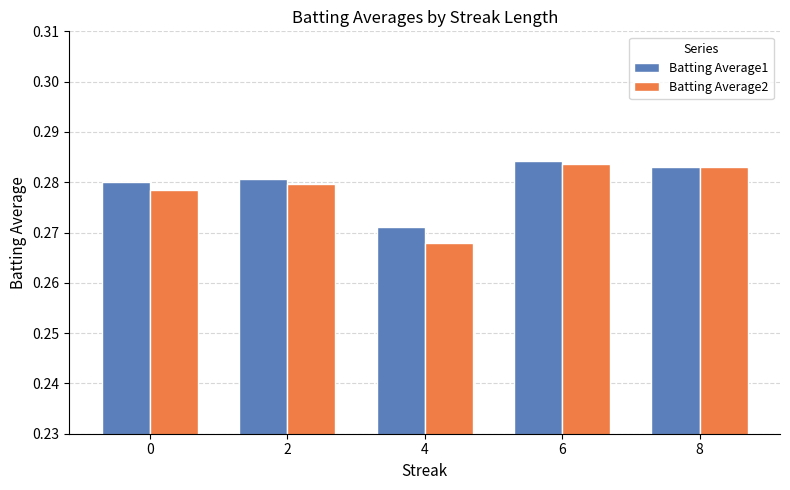

The Batting Average2 series shows 0.1 at 6. True or false?

False